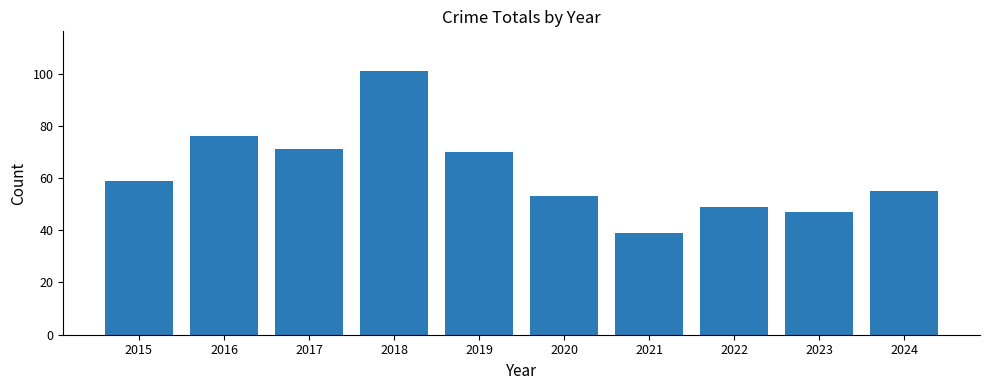

Rank the categories by value from highest to lowest.

2018, 2016, 2017, 2019, 2015, 2024, 2020, 2022, 2023, 2021